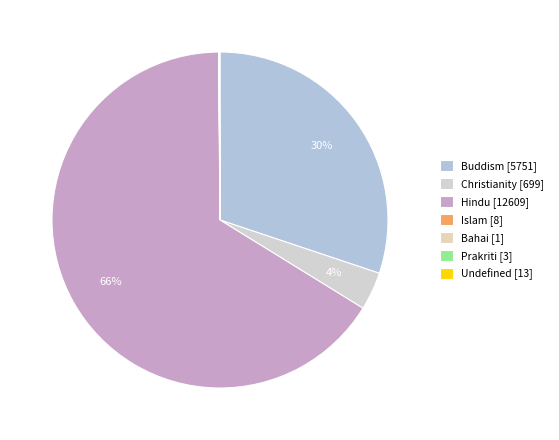

What percentage is the Hindu slice, to the nearest percent?

66%